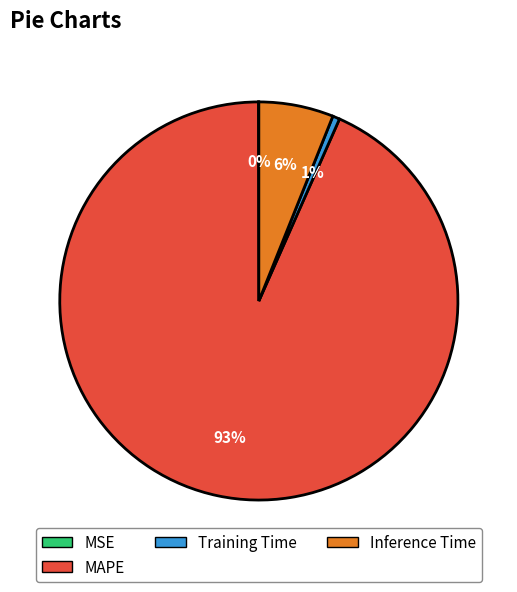

Is there a majority slice in this chart?

Yes